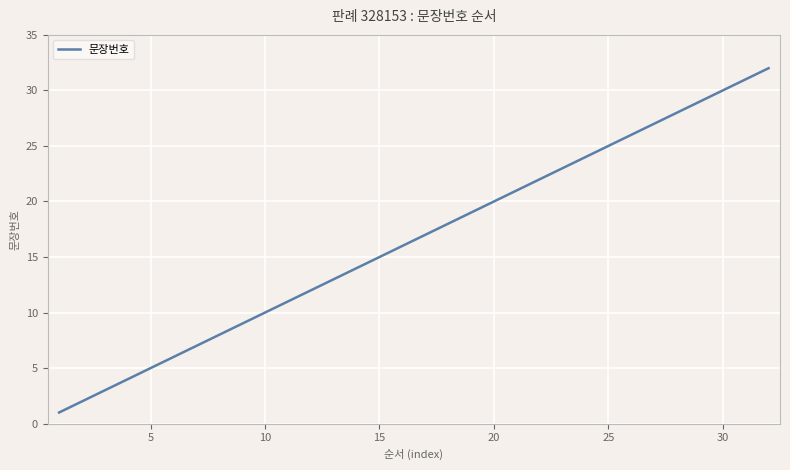

What is the minimum value shown in the chart?

1.0